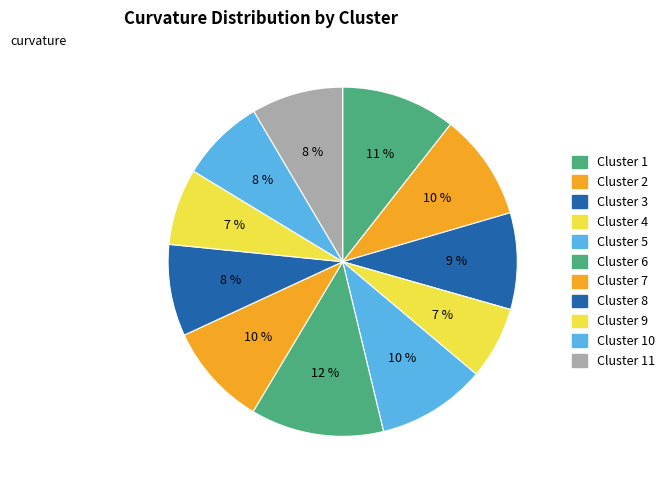

Which category has the biggest portion of the pie?

Cluster 6